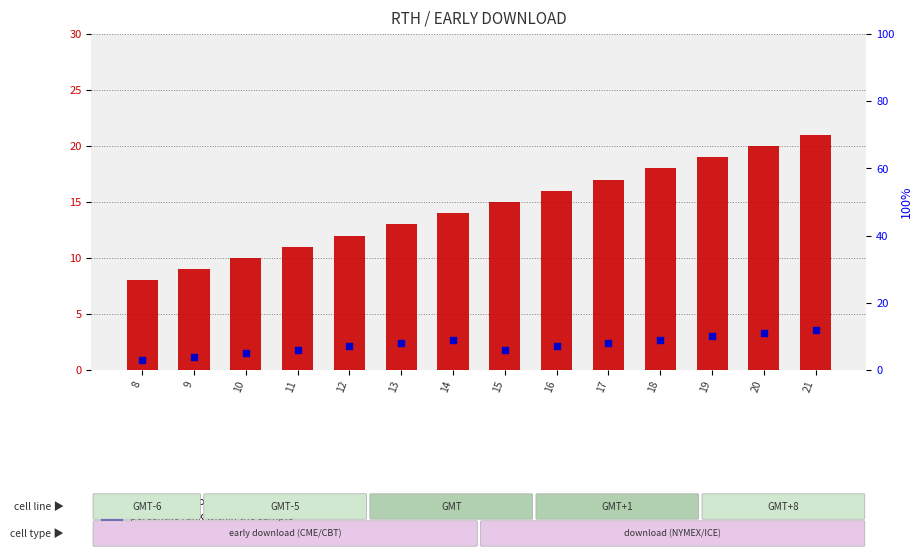

Which series has the widest spread of Y values?

transformed count